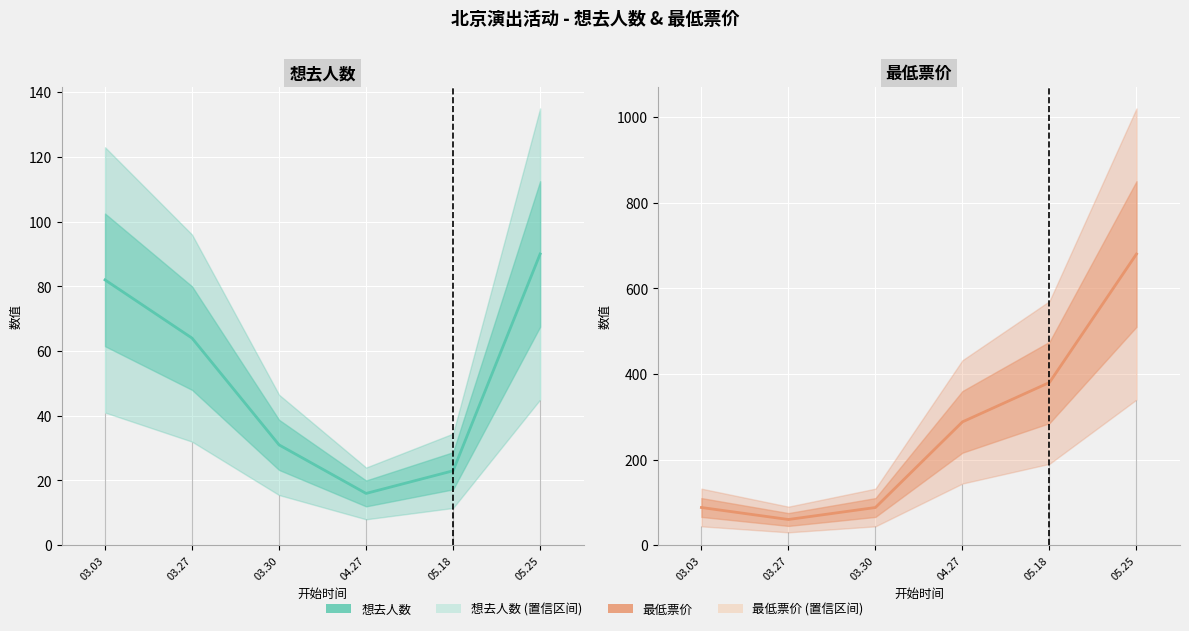

At which label is 最低票价 closest to 370?

05.18